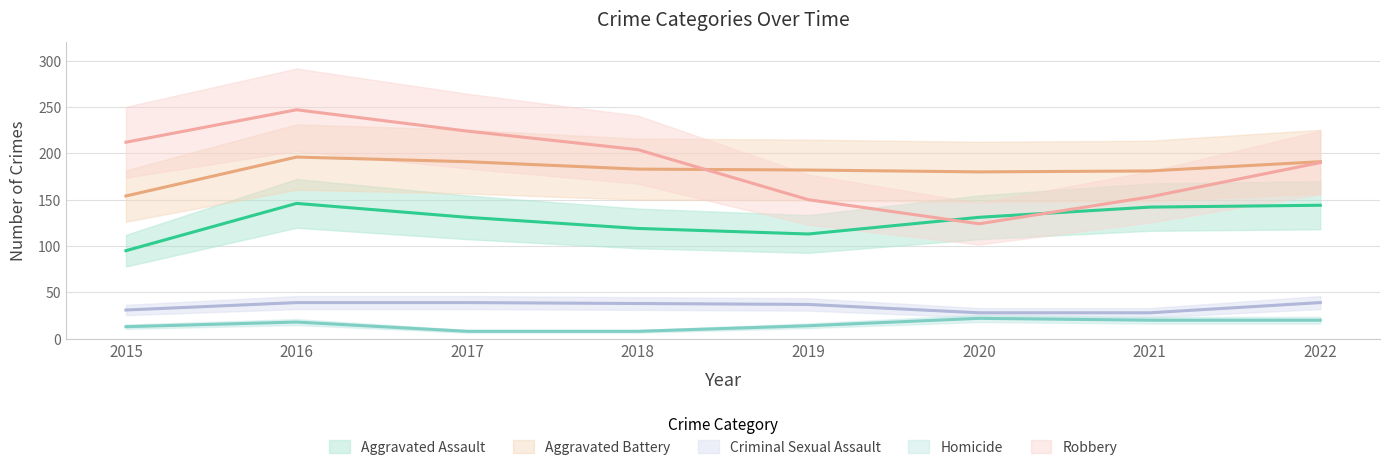

How many values in the Homicide series are below 18?

4